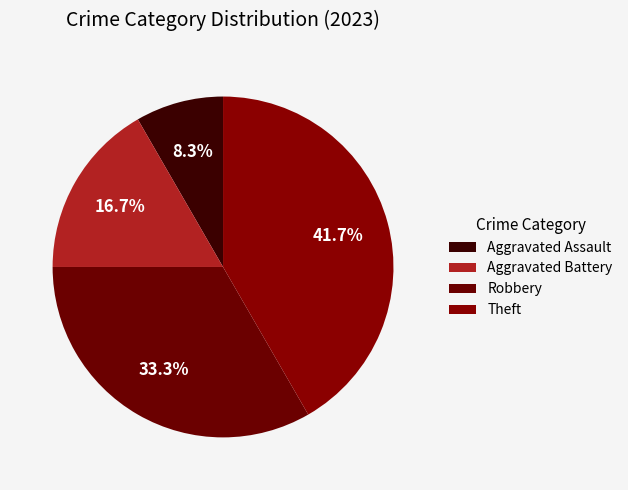

Between Theft and Robbery, which is larger?

Theft